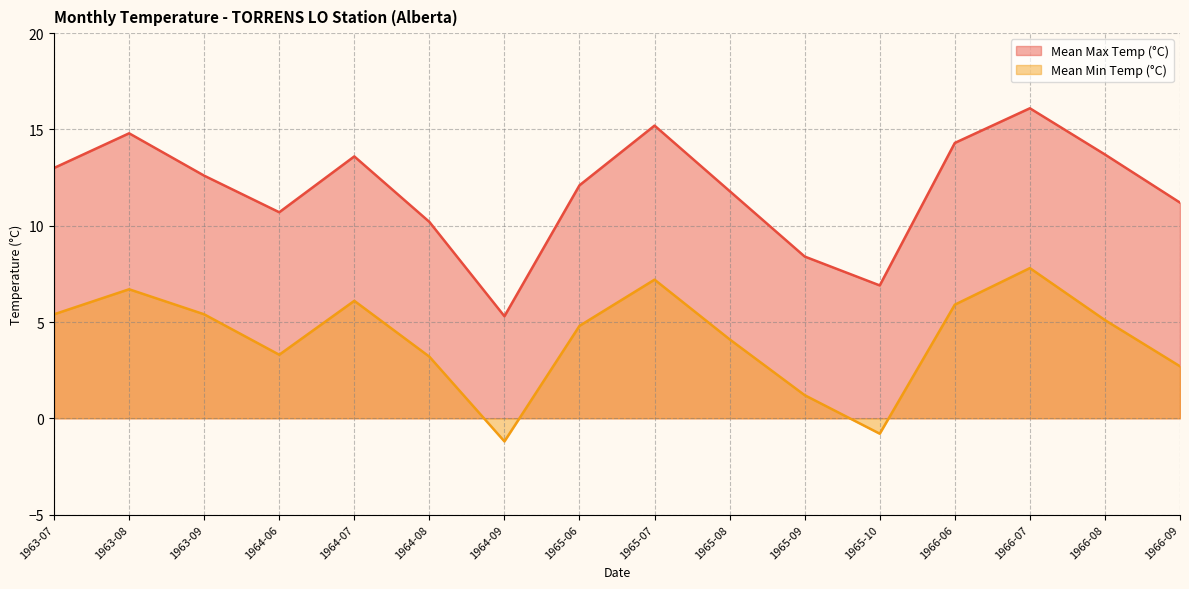

What is the spread (max minus min) of values at 1966-09?

8.5